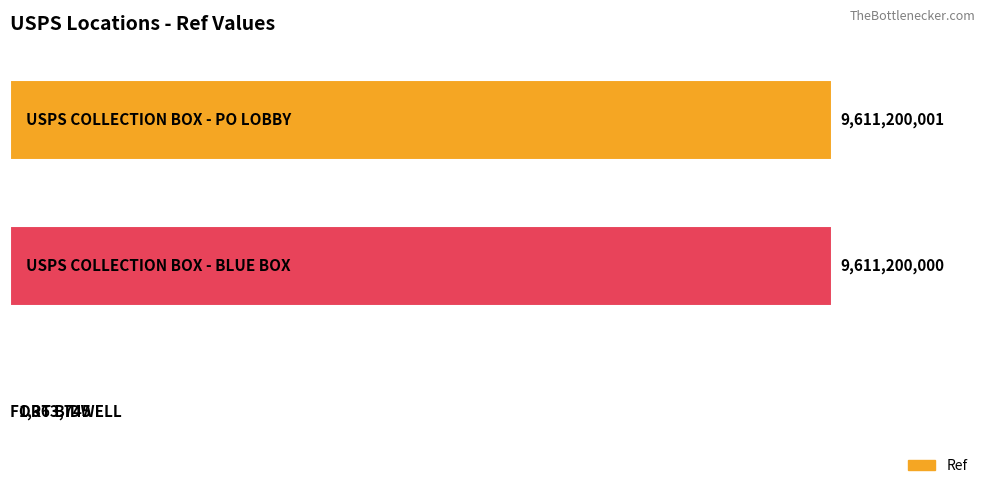

What is the maximum value shown in the chart?

9611200001